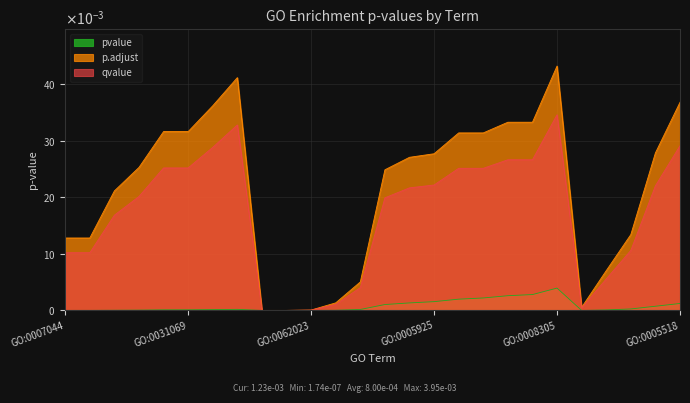

True or false: p.adjust has more than 2 interior local peaks.

False